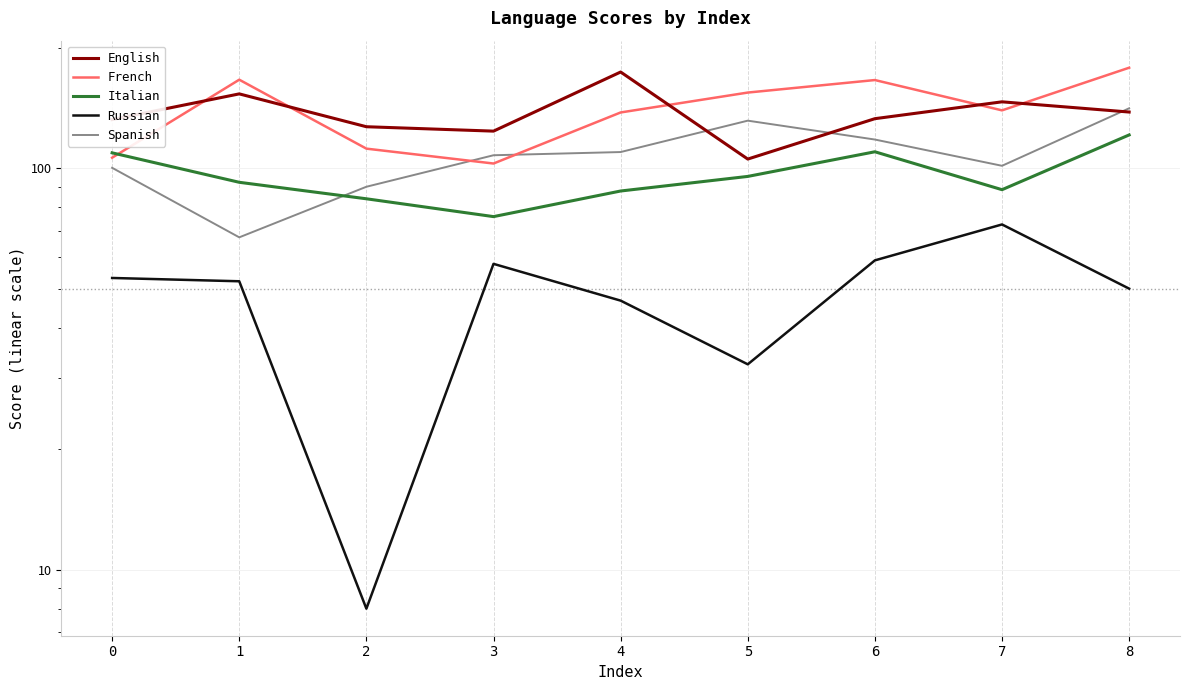

What is the difference between the highest and lowest values at 7?

74.0